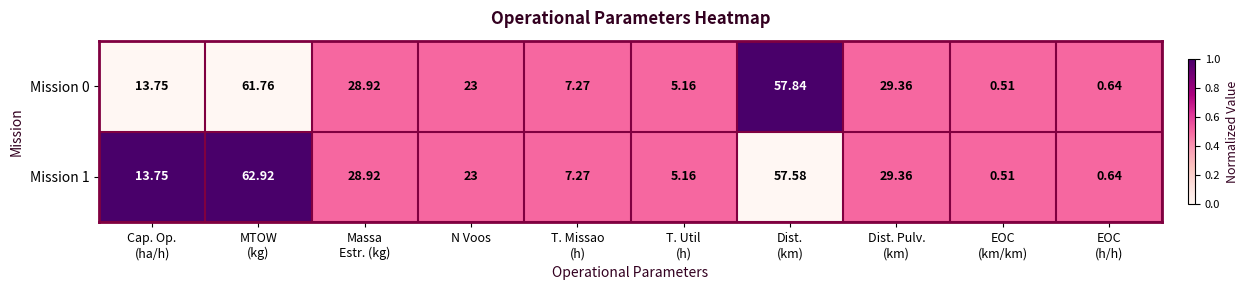

Count the number of data series in this chart.

2